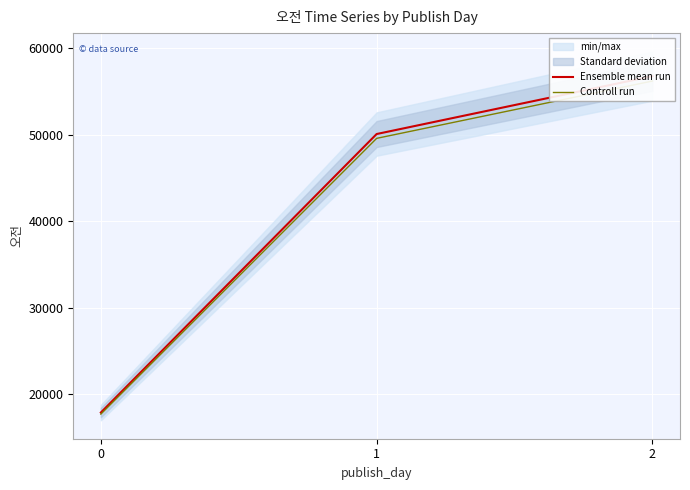

Count the number of data series in this chart.

2